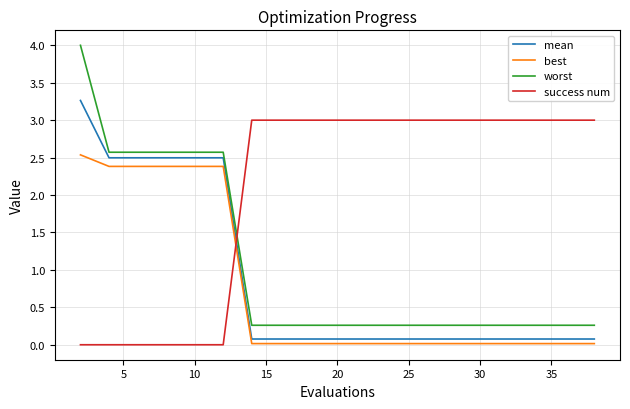

What is the highest value of the mean series?

3.3